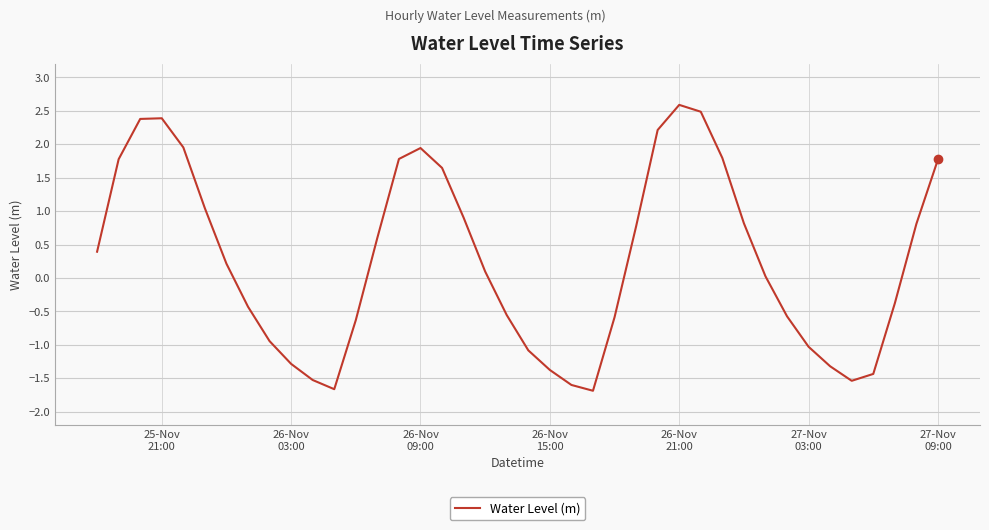

What is the difference between the maximum and minimum values?

4.3